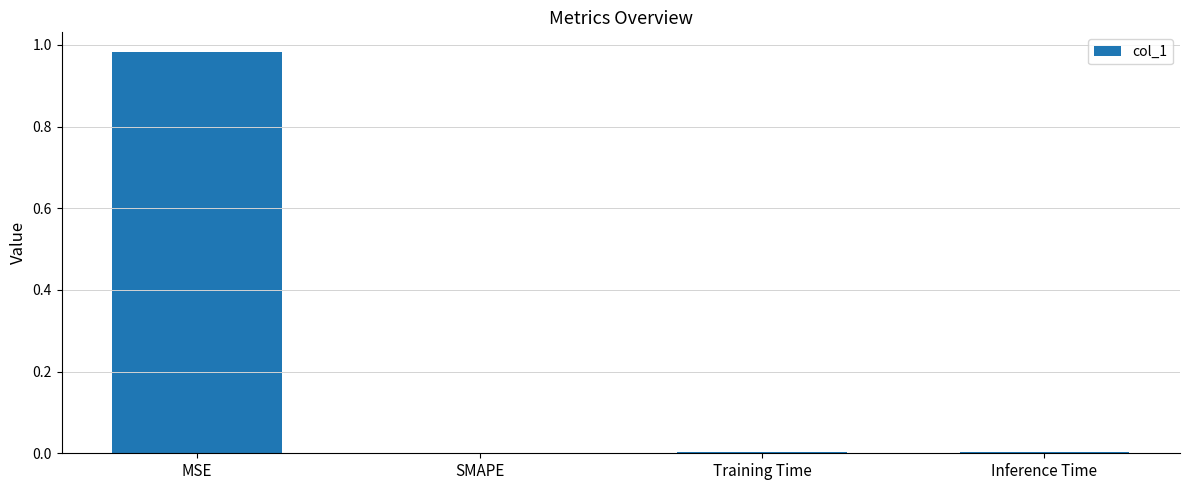

Between Training Time and MSE, which is larger?

MSE